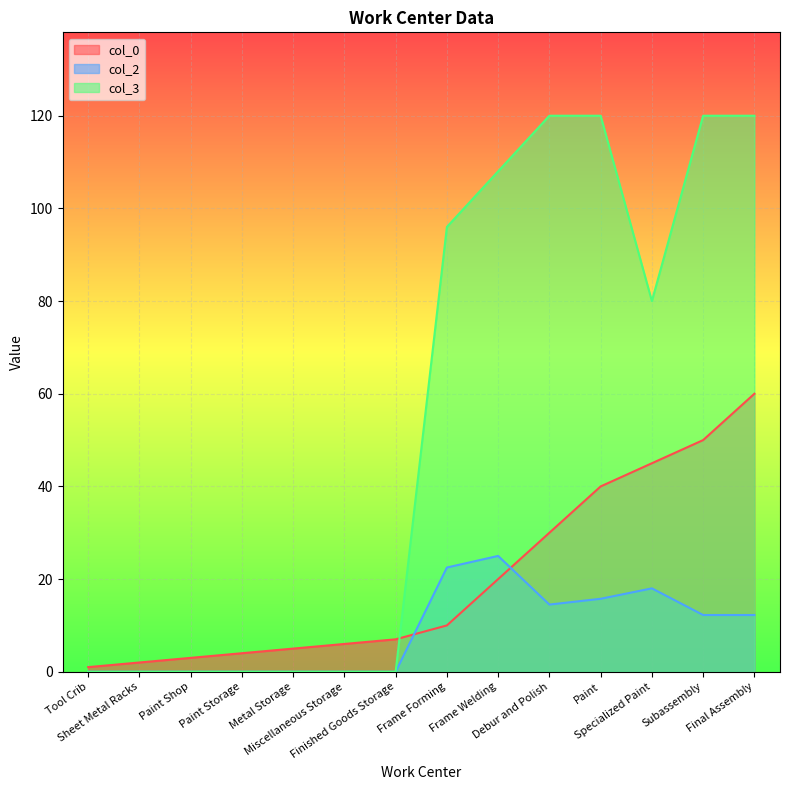

Reading left to right, what are all the values shown in this chart?

col_0: 1.0	2.0	3.0	4.0	5.0	6.0	7.0	10.0	20.0	30.0	40.0	45.0	50.0	60.0
col_2: 0.0	0.0	0.0	0.0	0.0	0.0	0.0	22.5	25.0	14.5	15.8	18.0	12.2	12.2
col_3: 0.0	0.0	0.0	0.0	0.0	0.0	0.0	96.0	108.0	120.0	120.0	80.0	120.0	120.0